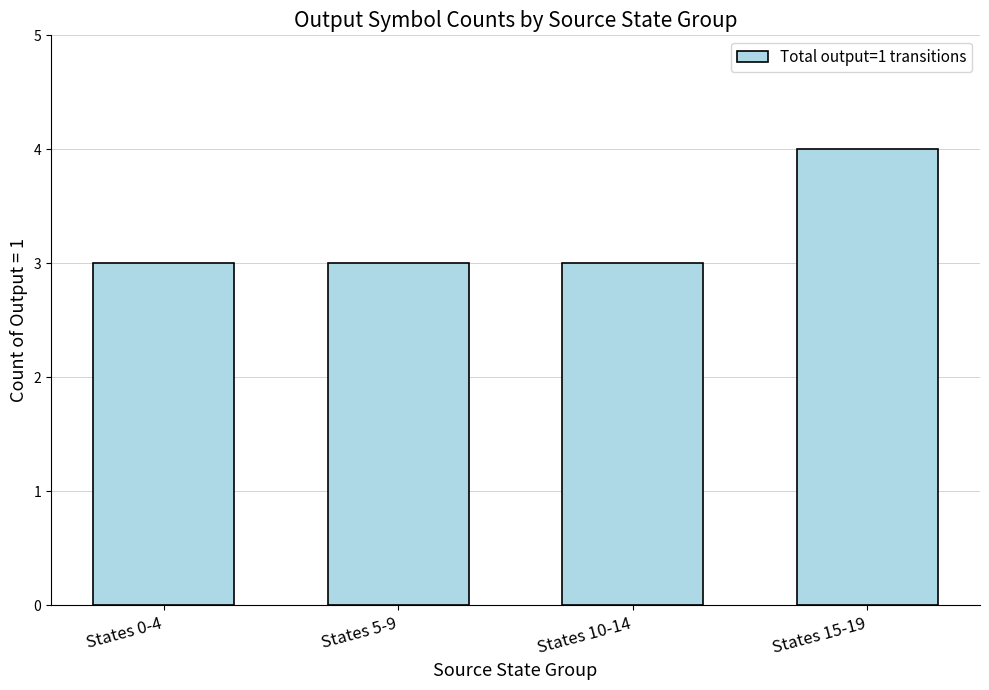

Which has a higher value, States 10-14 or States 15-19?

States 15-19